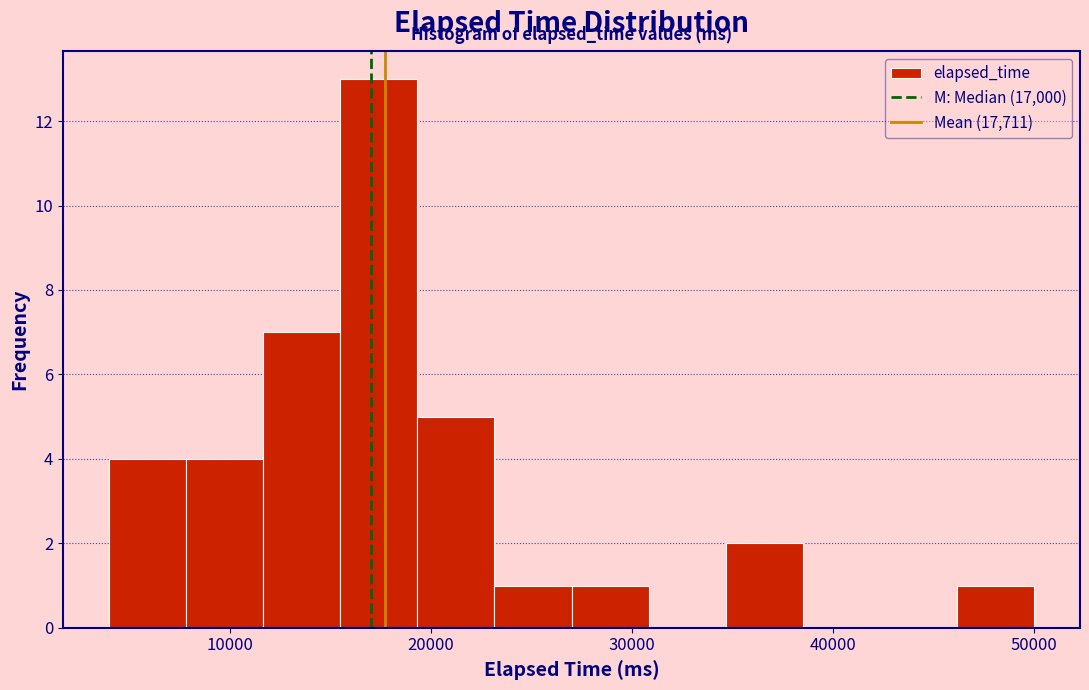

Around what value on the x-axis is the tallest bar? Give the approximate position of its centre, as read against the axis.

17000